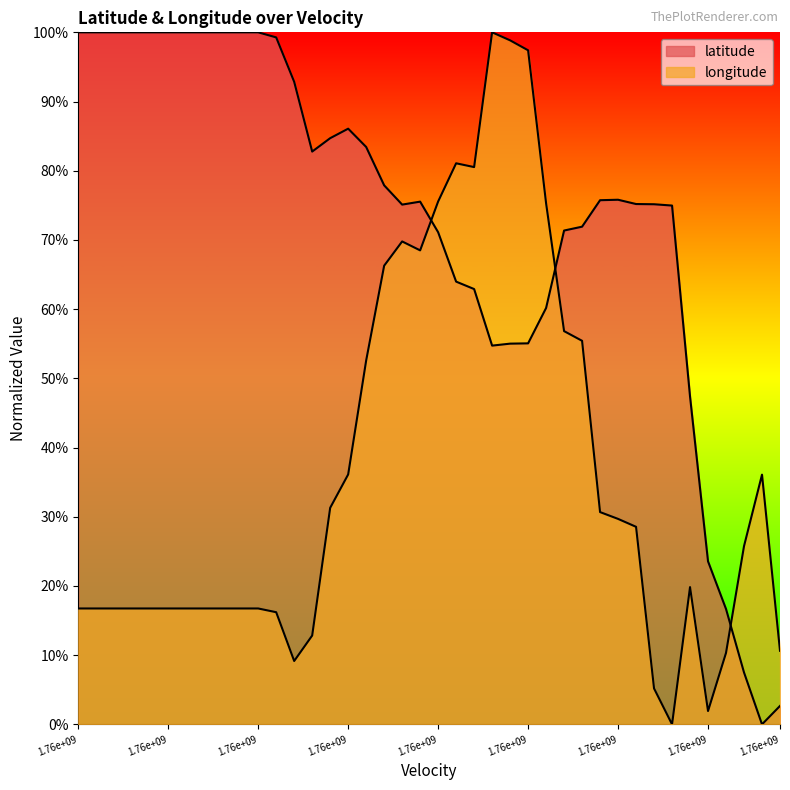

Reading left to right, extract all data points from this chart.

latitude: 100.0	100.0	100.0	100.0	100.0	100.0	100.0	100.0	100.0	100.0	100.0	99.3	92.8	82.8	84.7	86.1	83.4	77.9	75.1	75.5	71.1	64.0	62.9	54.7	55.0	55.1	60.2	71.4	71.9	75.7	75.8	75.2	75.2	75.0	47.4	23.6	16.7	7.5	0.0	2.7
longitude: 16.7	16.7	16.7	16.7	16.7	16.7	16.7	16.7	16.7	16.7	16.7	16.2	9.2	12.8	31.3	36.1	52.6	66.3	69.8	68.5	75.6	81.1	80.5	100.0	98.8	97.4	75.3	56.8	55.4	30.7	29.7	28.5	5.2	0.0	19.8	1.9	10.3	25.8	36.1	10.6